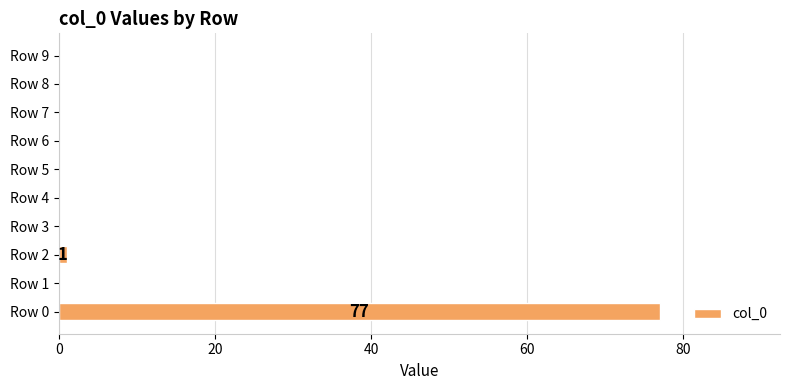

Are the bars horizontal?

Yes